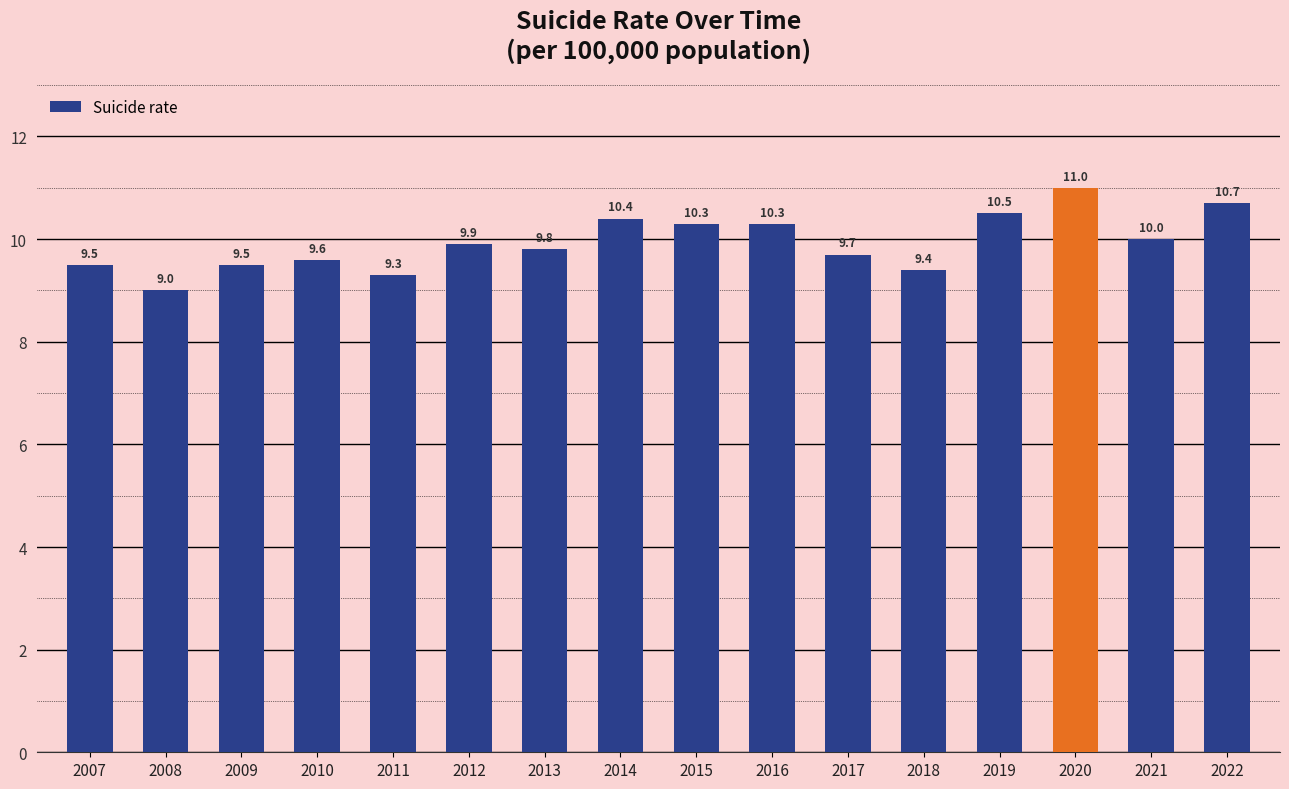

What is the value of the 11th bar from the left?

9.7